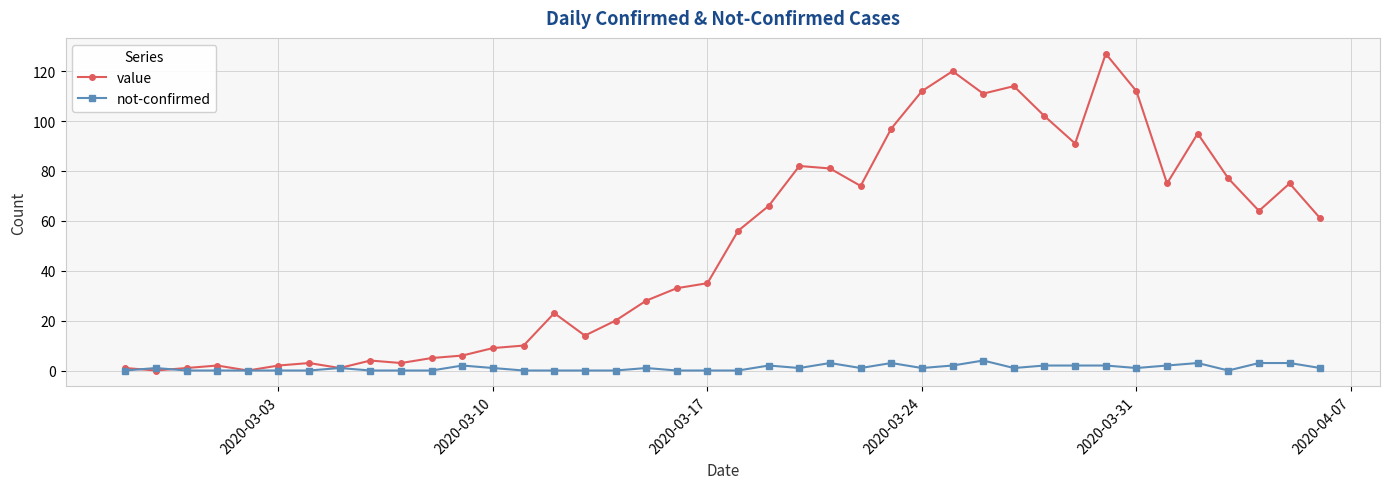

Rank the series by their average value, from highest to lowest.

value, not-confirmed